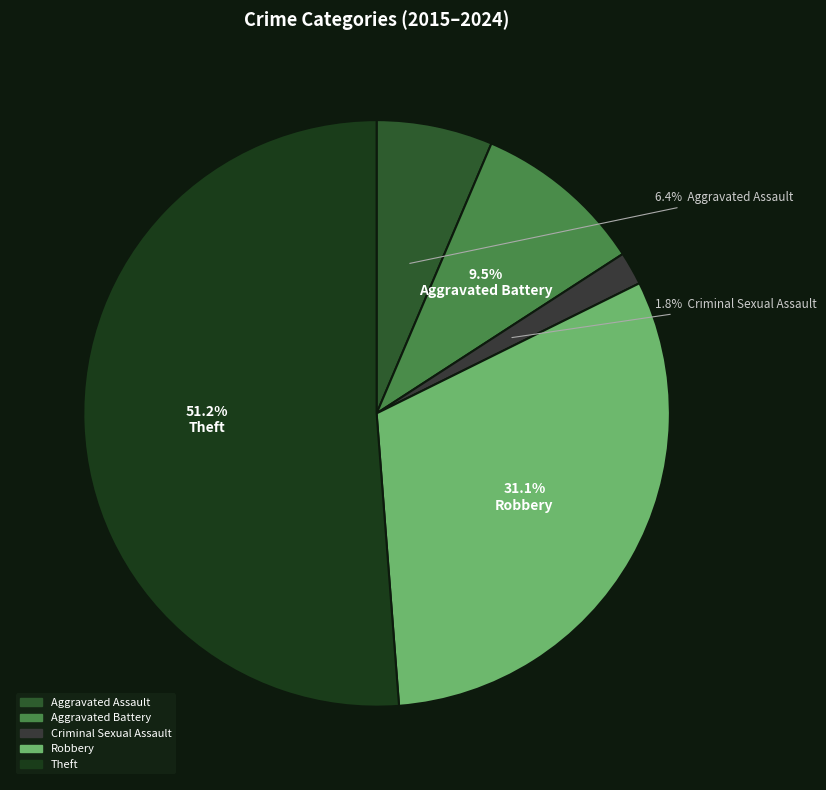

Which slice is the smallest?

Criminal Sexual Assault